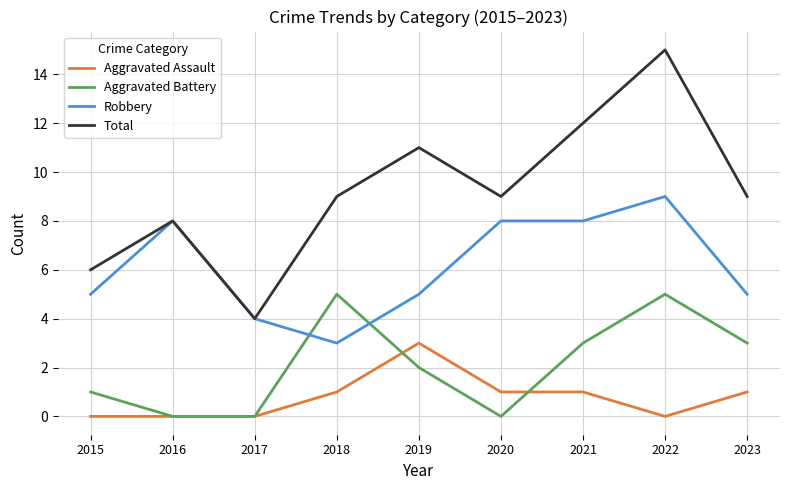

Reading right to left, transcribe all the data shown in this chart.

Aggravated Assault: 2023=1	2022=0	2021=1	2020=1	2019=3	2018=1	2017=0	2016=0	2015=0
Aggravated Battery: 2023=3	2022=5	2021=3	2020=0	2019=2	2018=5	2017=0	2016=0	2015=1
Robbery: 2023=5	2022=9	2021=8	2020=8	2019=5	2018=3	2017=4	2016=8	2015=5
Total: 2023=9	2022=15	2021=12	2020=9	2019=11	2018=9	2017=4	2016=8	2015=6